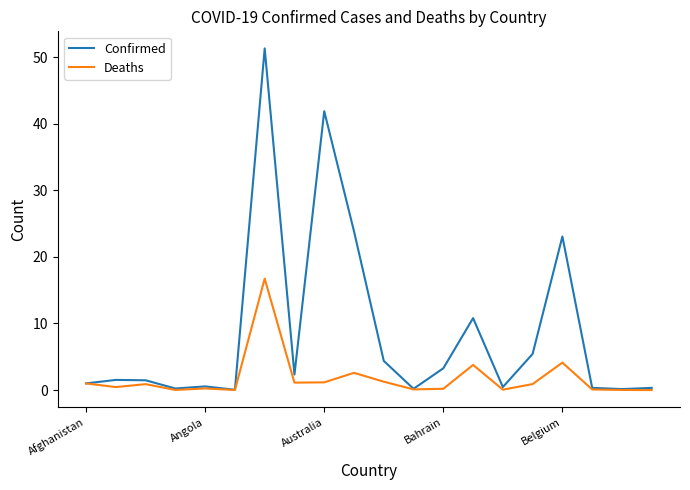

Which series has the largest total across all categories?

Confirmed